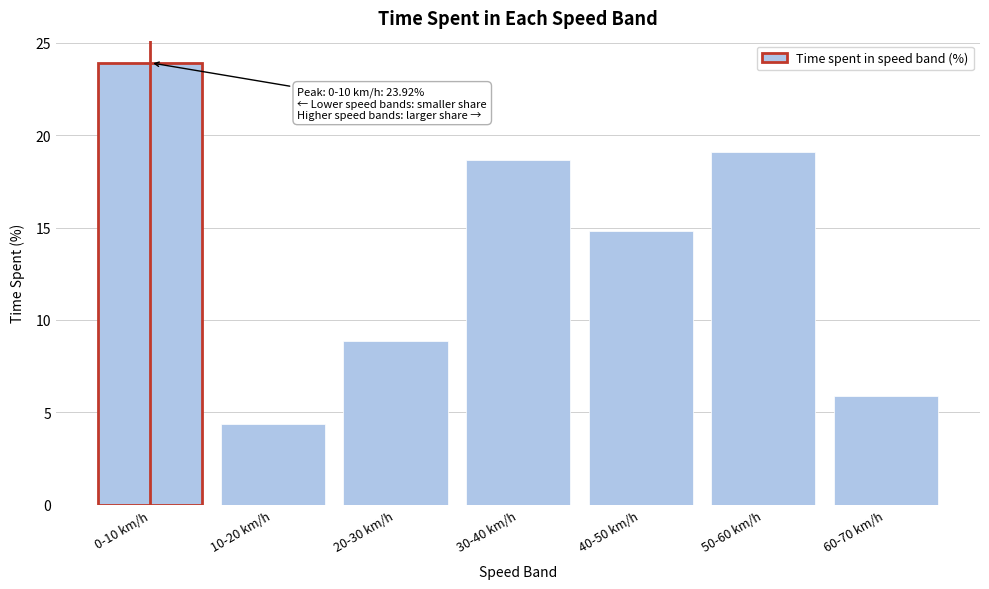

Reading left to right, extract all data points from this chart.

23.9	4.4	8.9	18.7	14.8	19.1	5.9